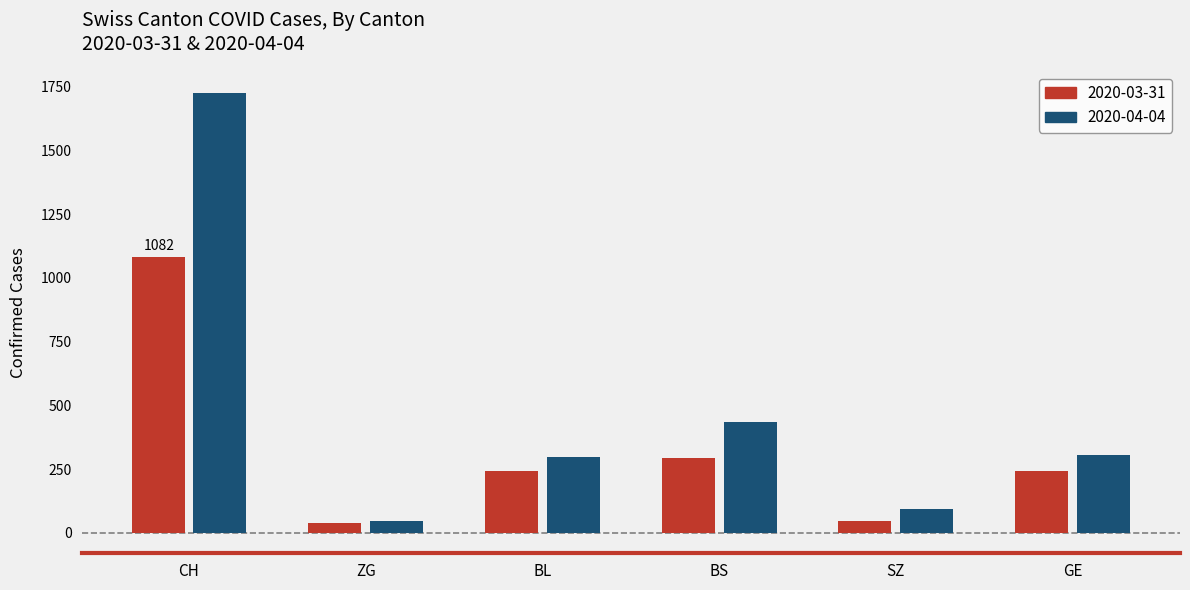

Which series has the widest spread of values?

2020-04-04